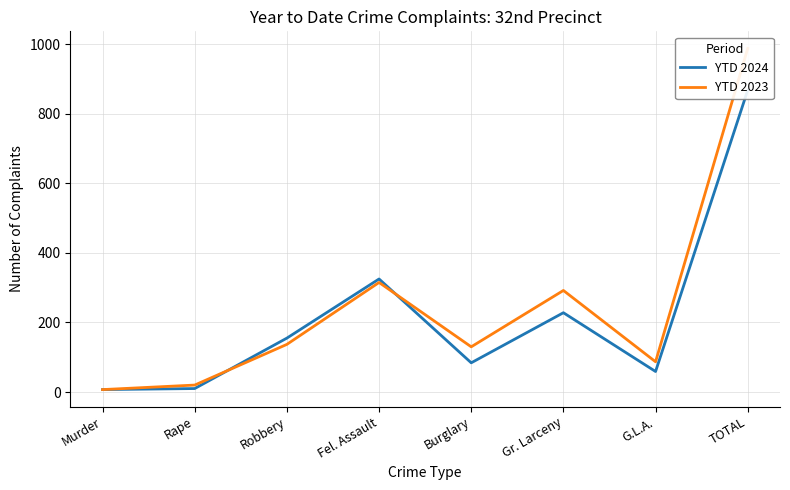

At which label does YTD 2024 first exceed 155?

Fel. Assault